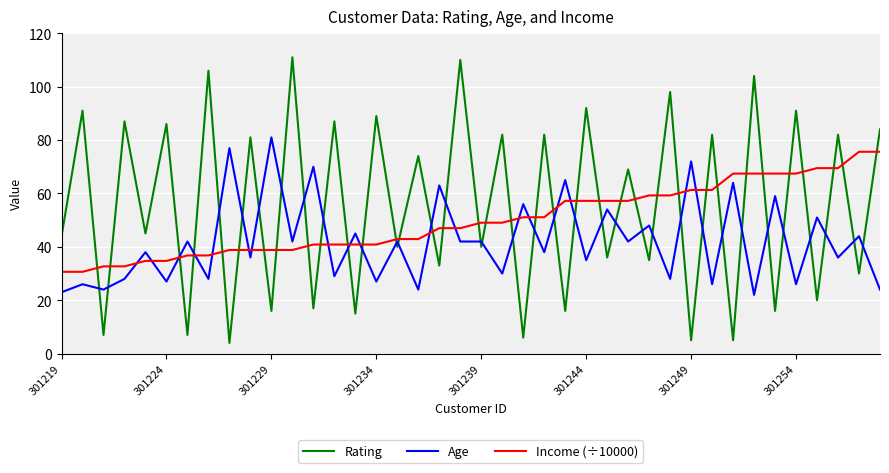

Which series has the largest range (max minus min)?

Rating